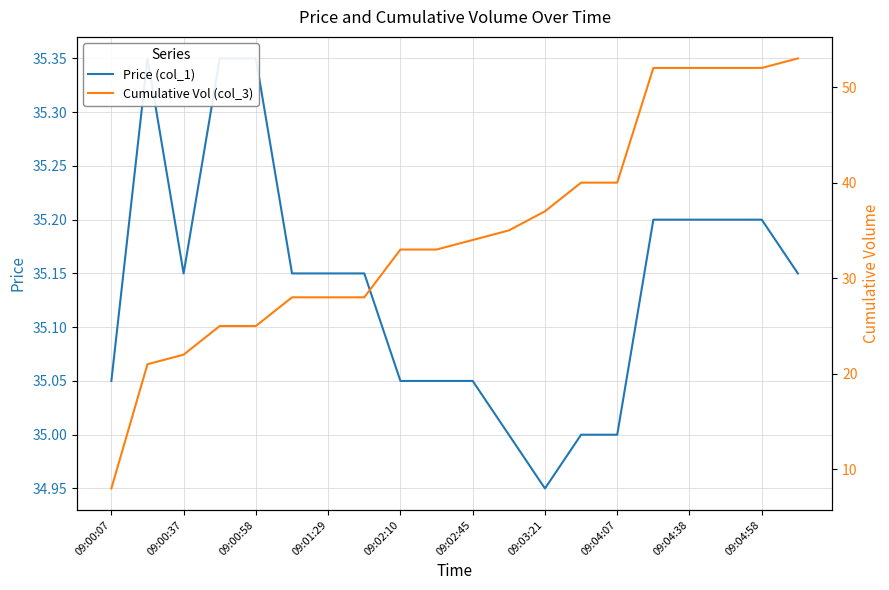

List the series in order of their overall mean, lowest first.

Cumulative Vol (col_3), Price (col_1)